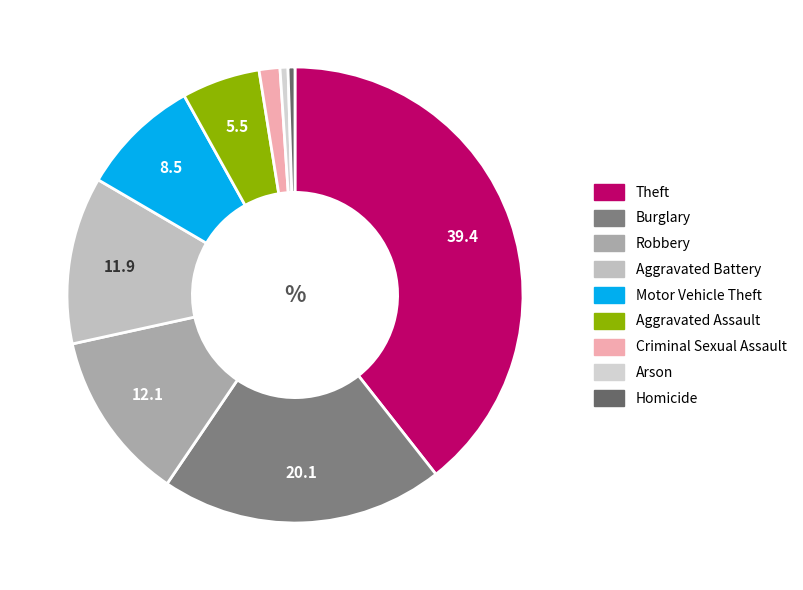

Does Theft represent more than half of the total?

No